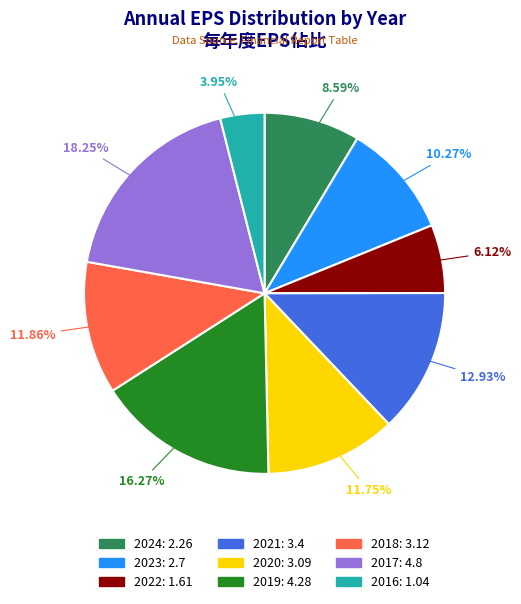

How many slices are in this pie chart?

9